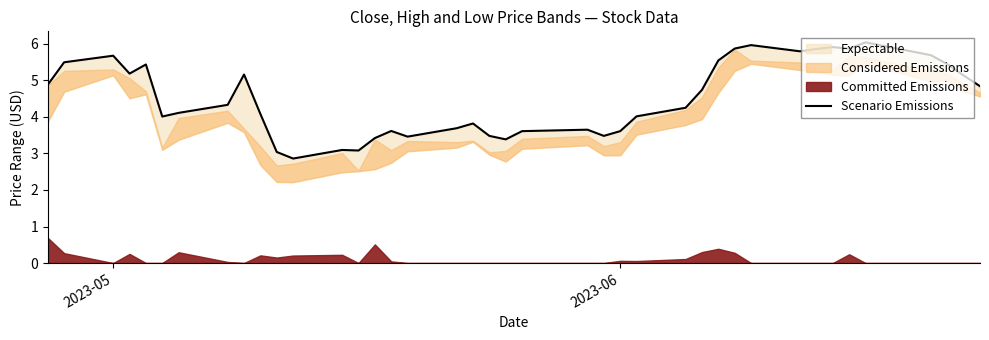

What is the difference between the maximum and second lowest values?

3.0